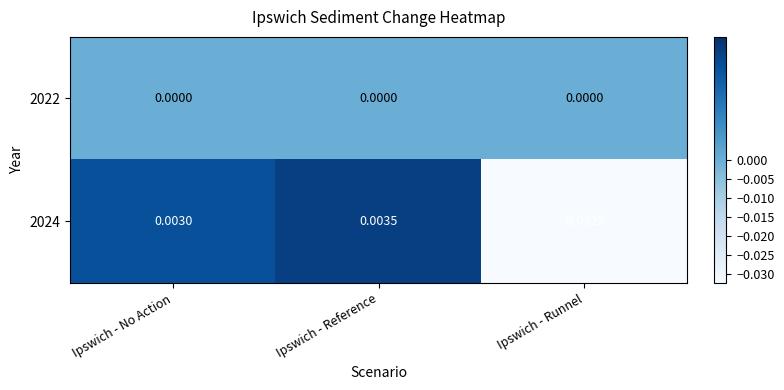

At which label does 2024 reach its minimum?

Ipswich - Runnel